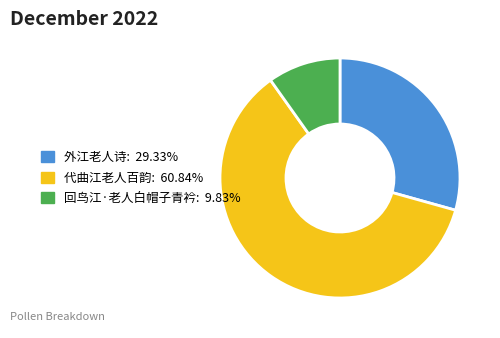

Which slice represents more than half of the pie?

代曲江老人百韵